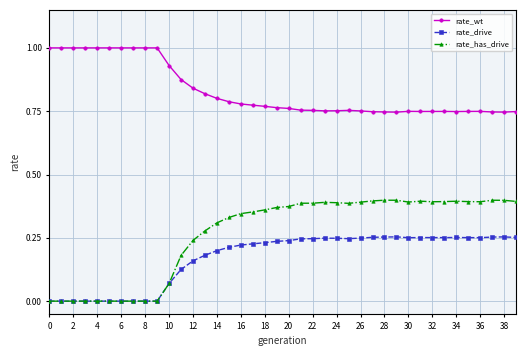

True or false: rate_has_drive has more than 1 points higher than both neighbors.

True